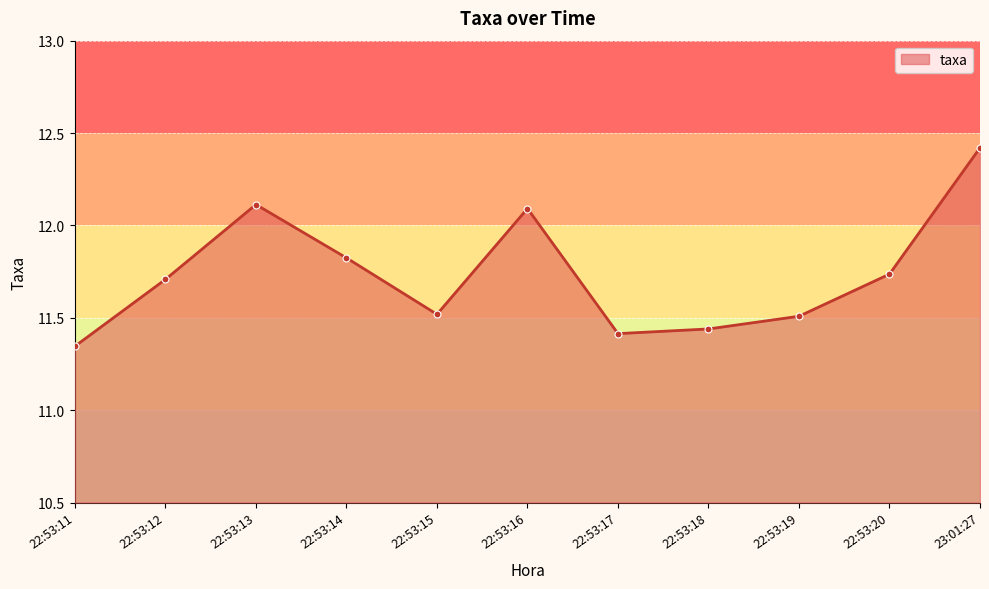

How many lines are shown in the chart?

1